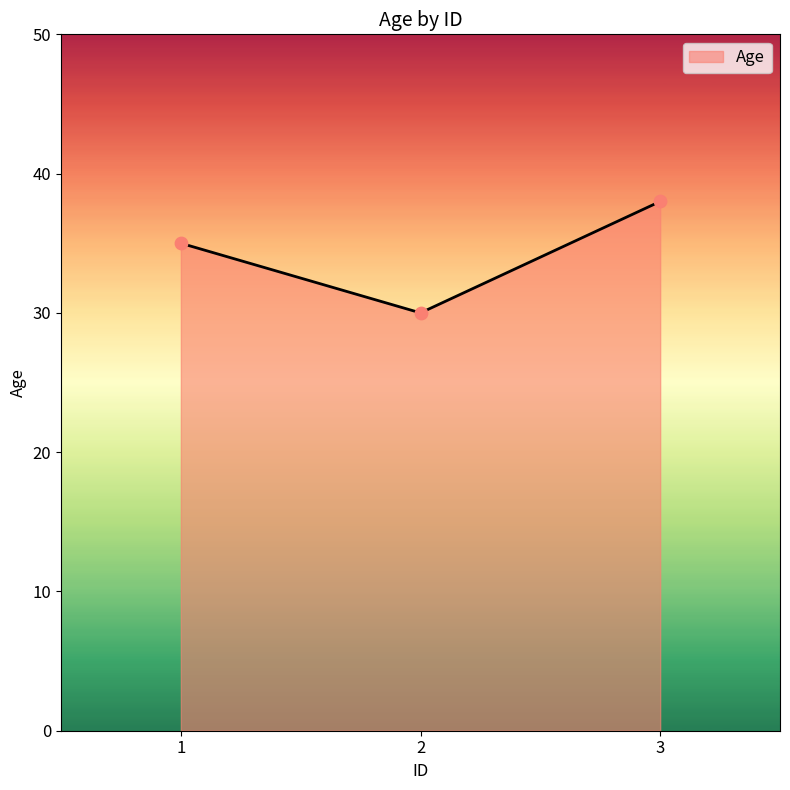

What is the change in value from 2 to 3?

+8